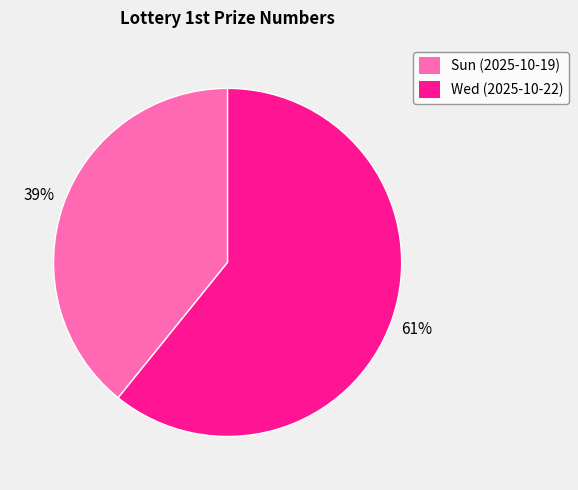

Which has a higher value, Wed (2025-10-22) or Sun (2025-10-19)?

Wed (2025-10-22)